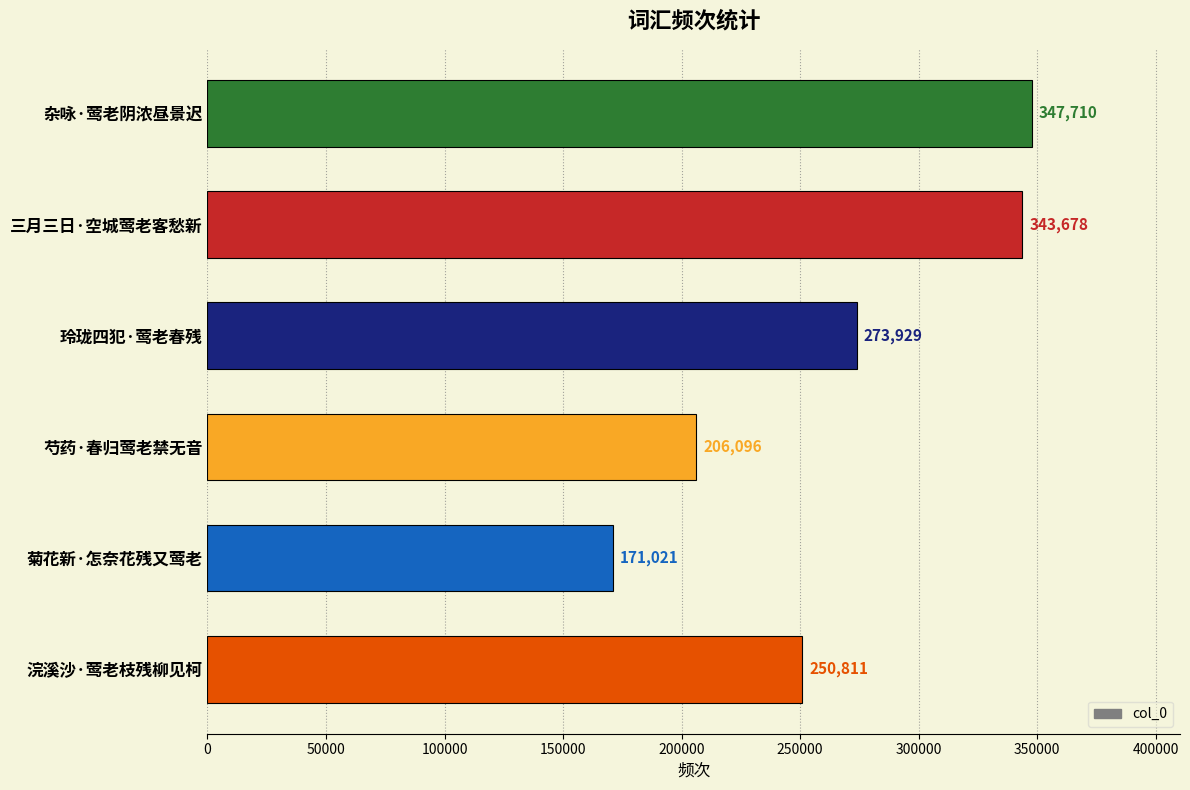

List the labels in order of value, smallest first.

菊花新·怎奈花残又莺老, 芍药·春归莺老禁无音, 浣溪沙·莺老枝残柳见柯, 玲珑四犯·莺老春残, 三月三日·空城莺老客愁新, 杂咏·莺老阴浓昼景迟